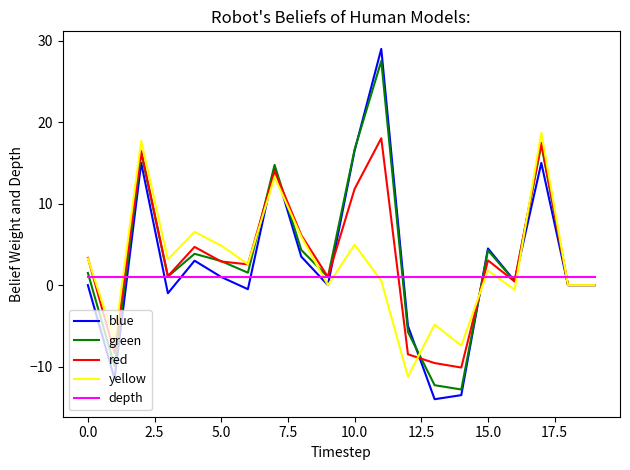

What is the maximum value shown in the chart?

29.0